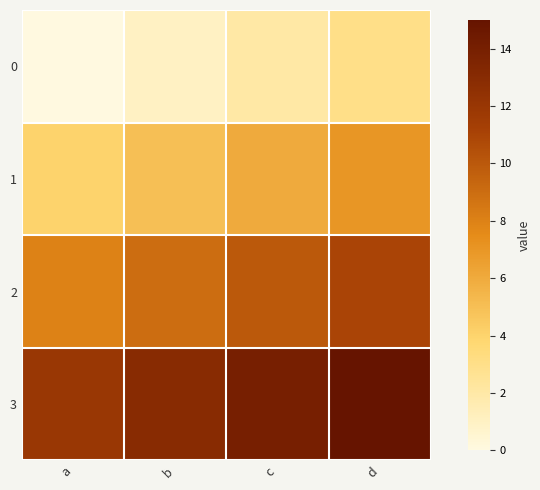

What is the total value across all series at d?

36